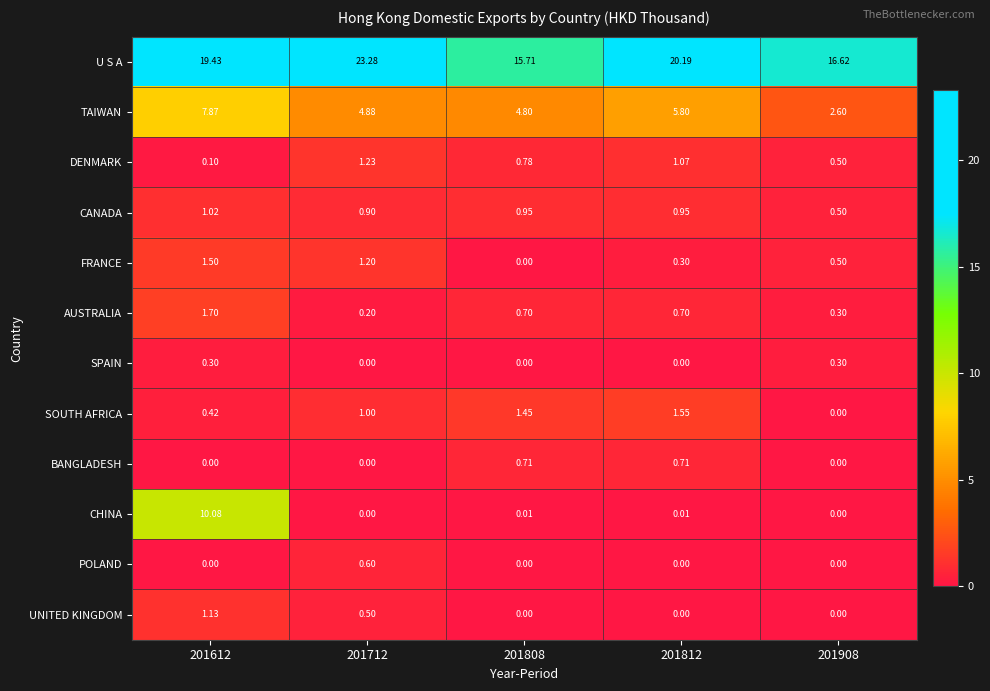

Which series has the largest total across all categories?

U S A